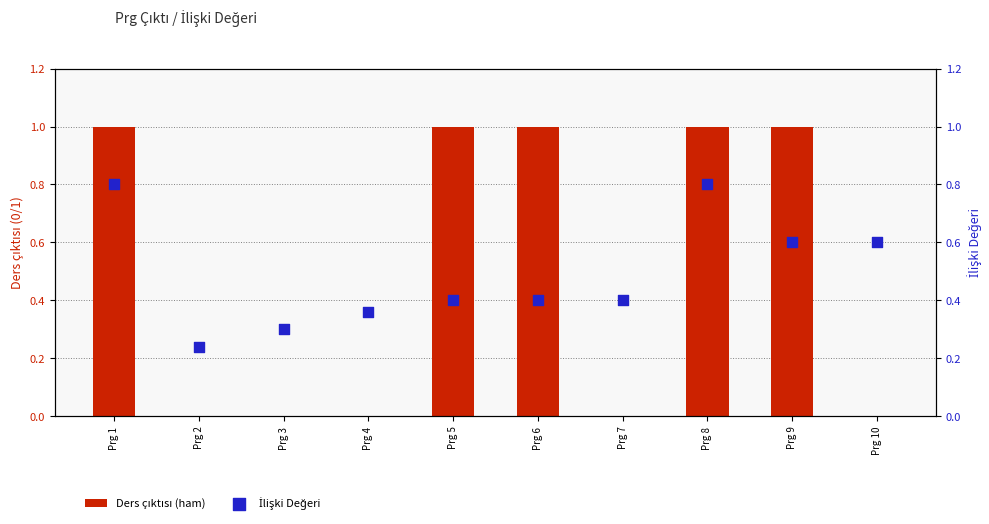

Which series has the largest total across all categories?

Ders çıktısı (ham)